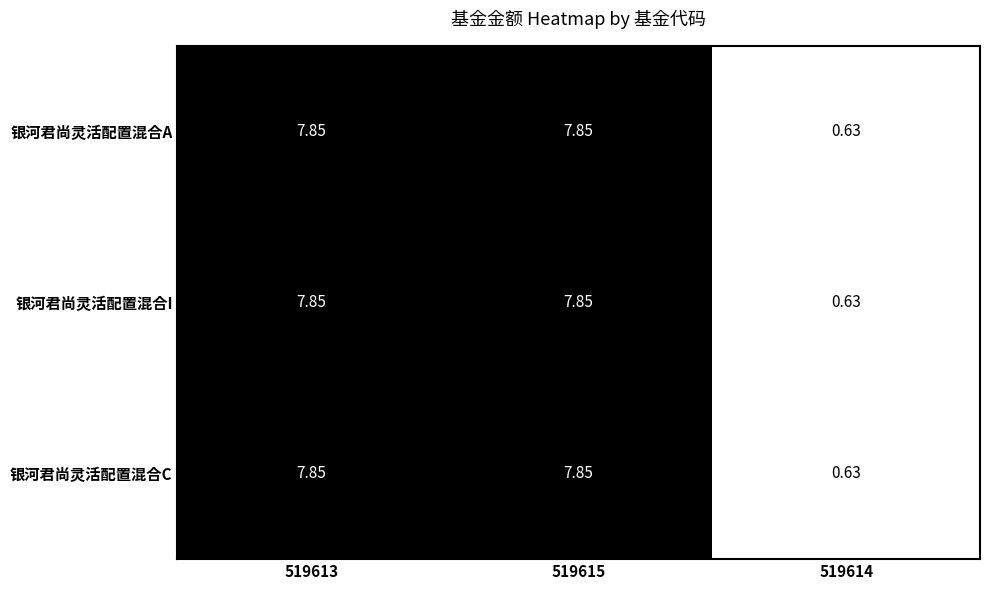

Count the number of data series in this chart.

3